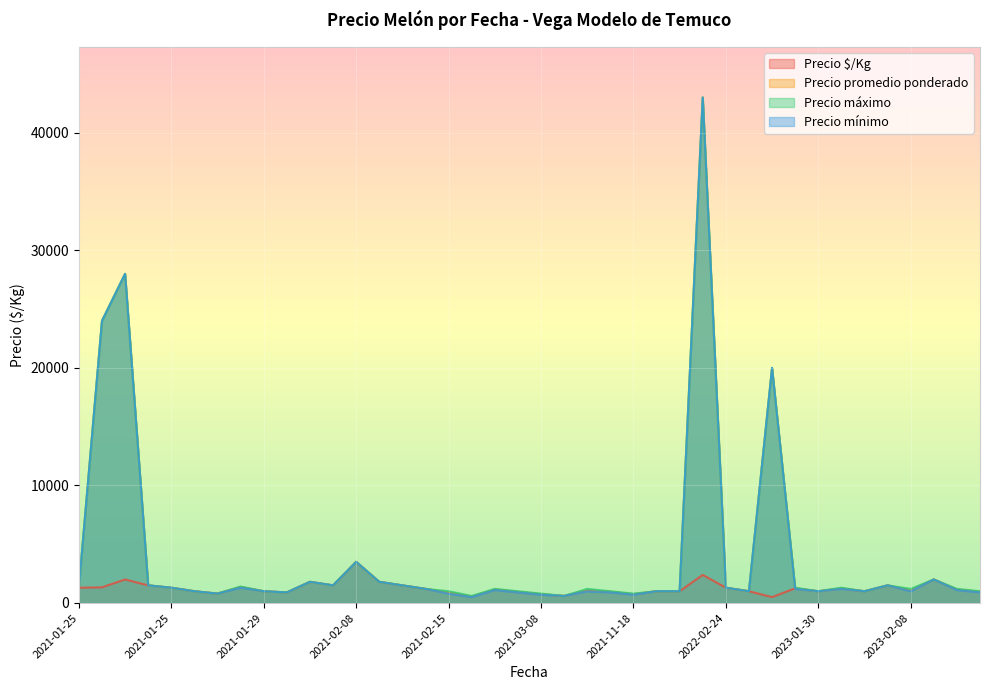

What is the difference between the second highest and minimum values in the Precio mínimo series?

27500